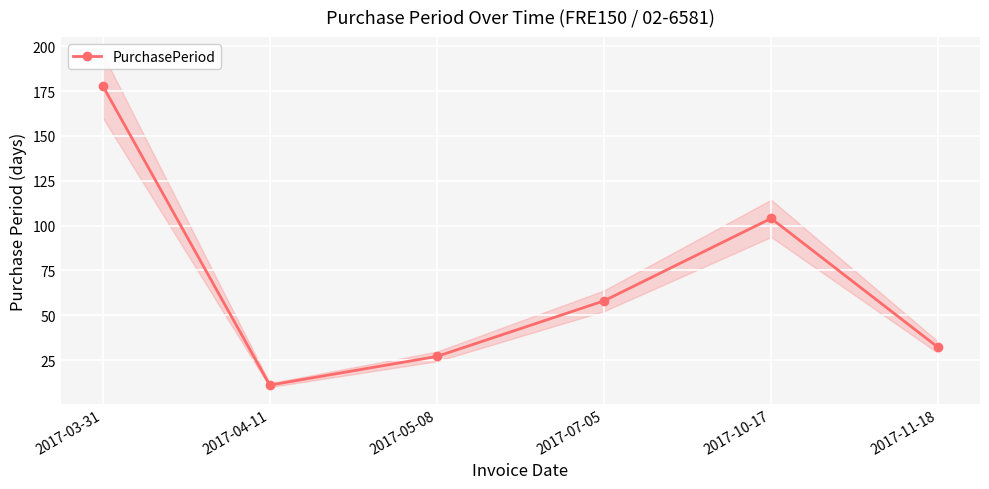

Which has a higher value, 2017-04-11 or 2017-10-17?

2017-10-17